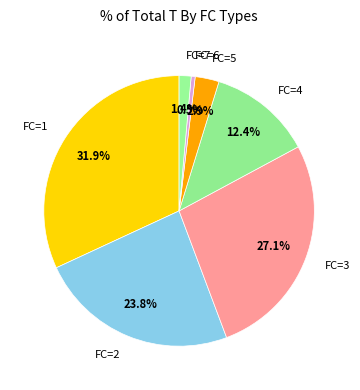

Which has a higher value, FC=1 or FC=5?

FC=1